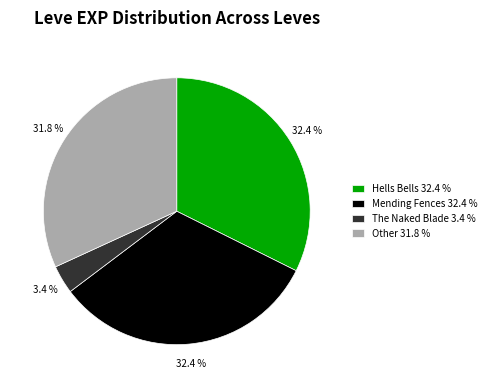

Between The Naked Blade 3.4 % and Mending Fences 32.4 %, which is larger?

Mending Fences 32.4 %